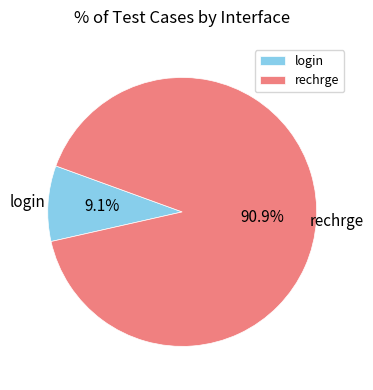

What percentage is the rechrge slice, to the nearest percent?

91%